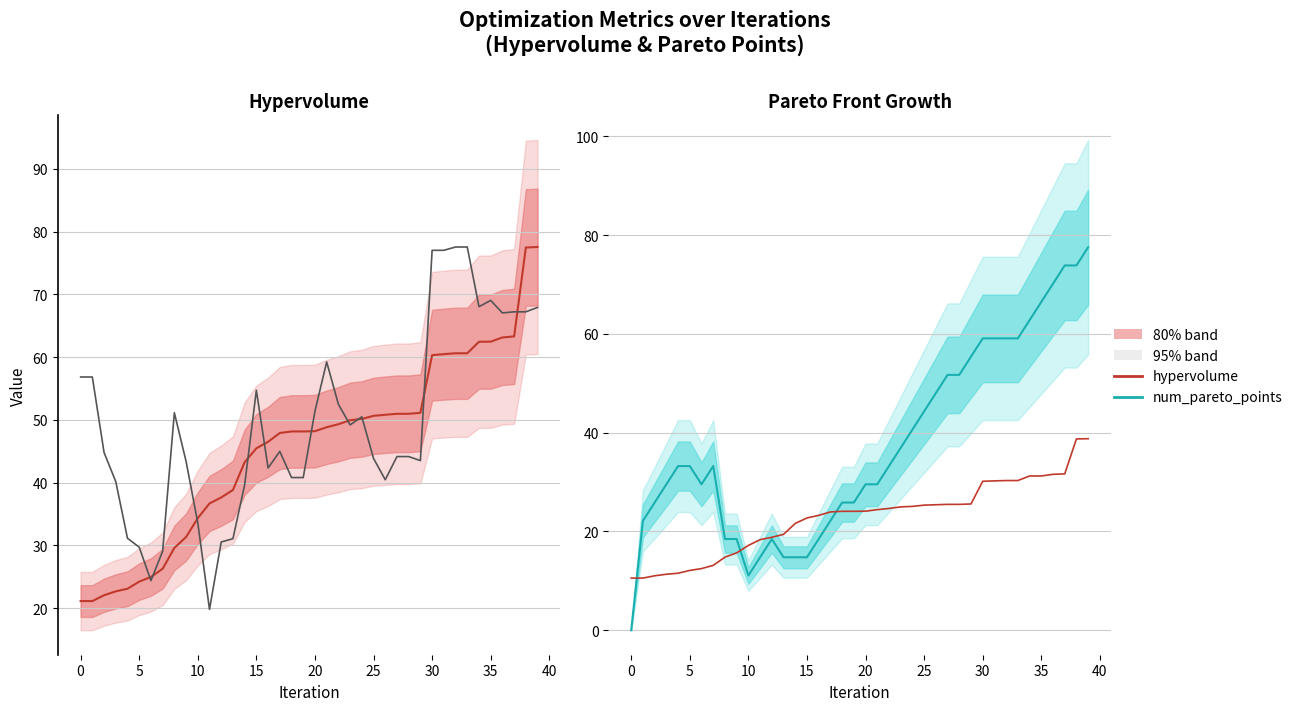

Is the value of hypervolume (scaled) at 15 greater than the value of num_pareto_points at 31?

No